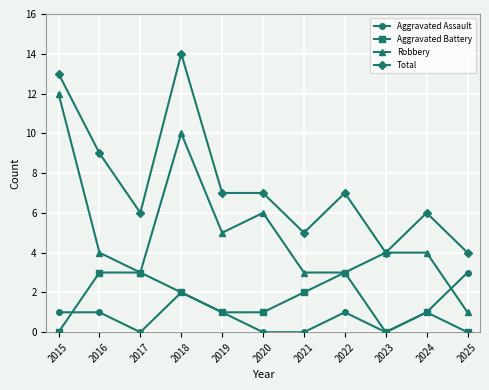

True or false: Total has more than 2 interior local peaks.

True